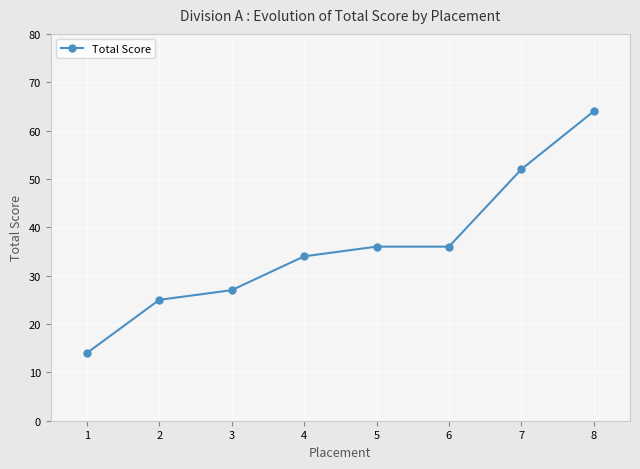

Reading right to left, list all the values displayed in this chart.

64	52	36	36	34	27	25	14